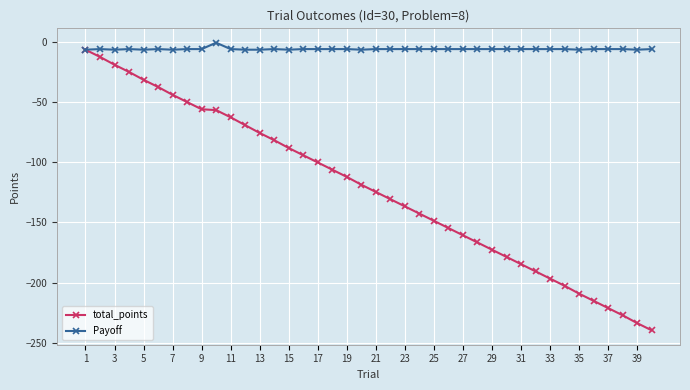

What is the smallest value displayed?

-239.7